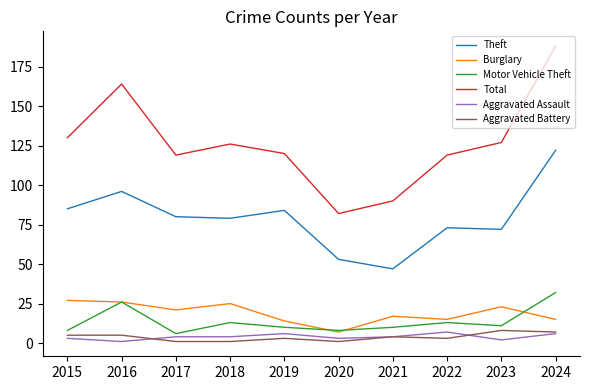

What is the maximum value for Aggravated Battery?

8